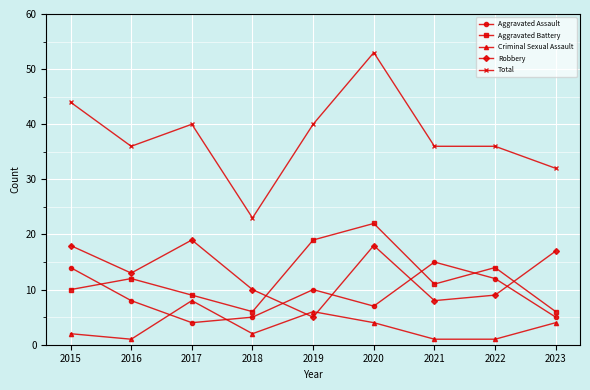

At which category does Total reach its first local peak?

2017